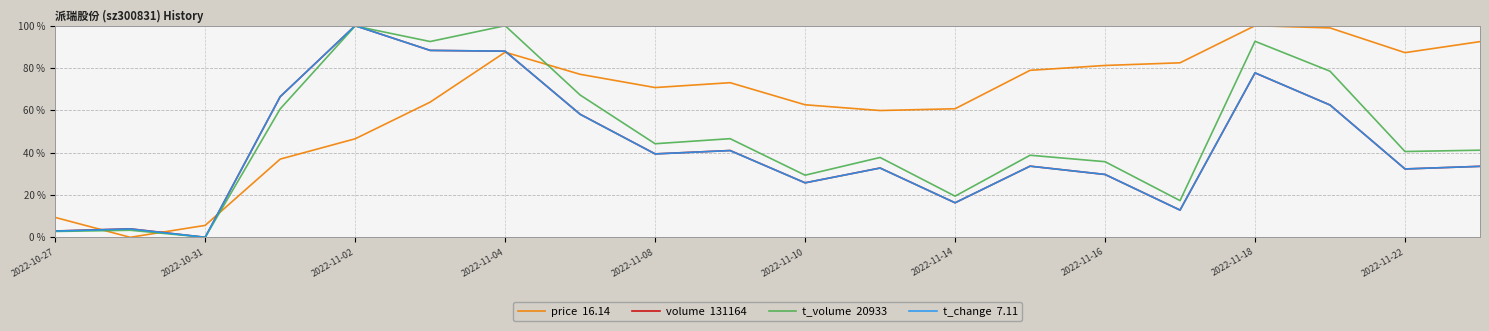

What is the greatest value displayed?

100.0